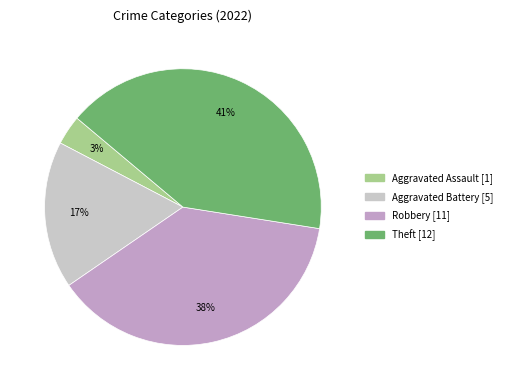

To the nearest percent, what is the difference between the largest and smallest slice percentages?

38%